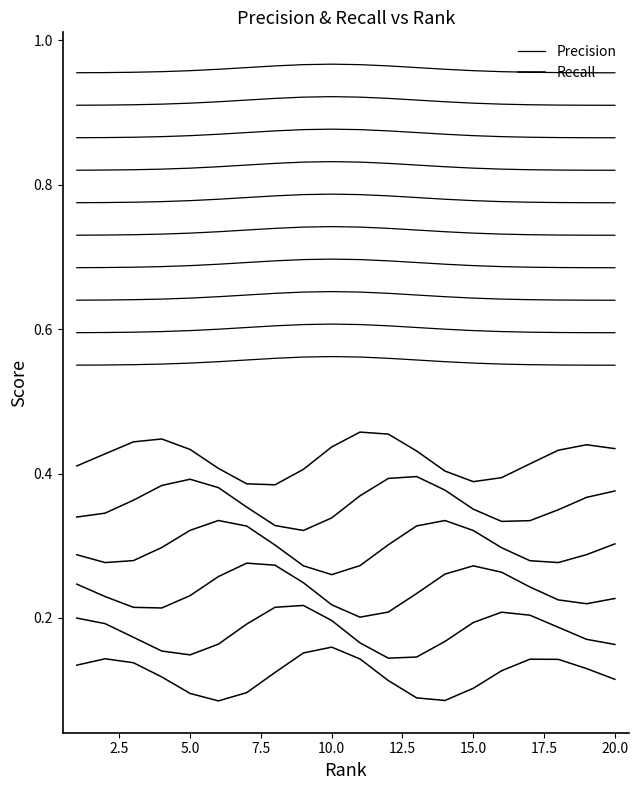

The Recall series shows 0.1 at 20.0. True or false?

True